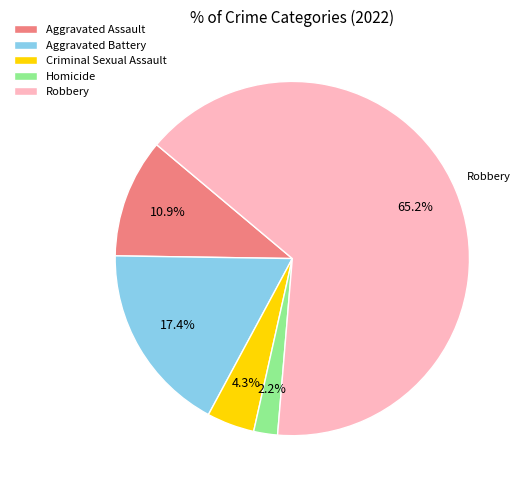

Rank the categories by value from lowest to highest.

Homicide, Criminal Sexual Assault, Aggravated Assault, Aggravated Battery, Robbery